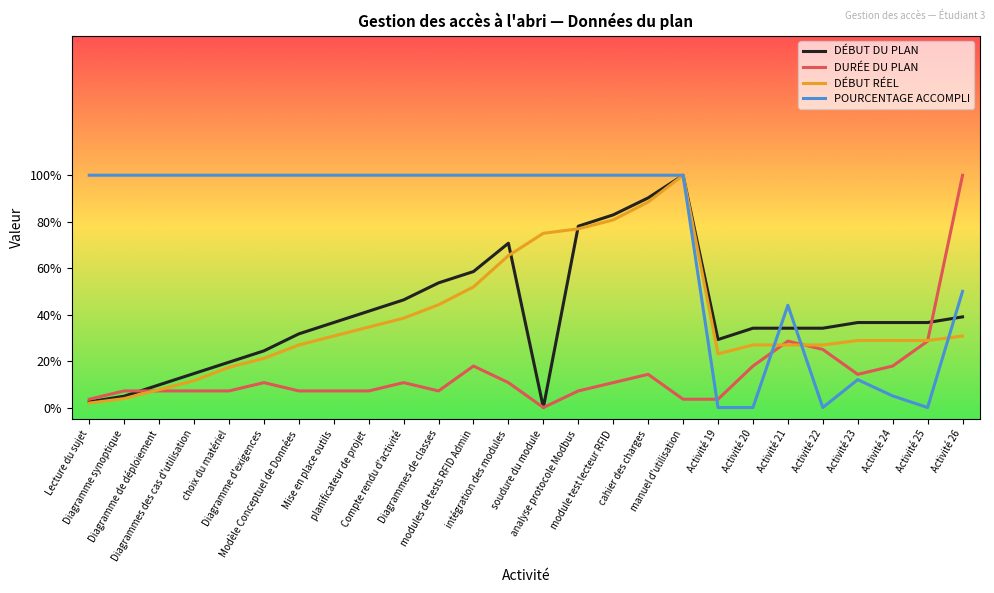

What are all the series names shown in the legend?

DÉBUT DU PLAN, DURÉE DU PLAN, DÉBUT RÉEL, POURCENTAGE ACCOMPLI